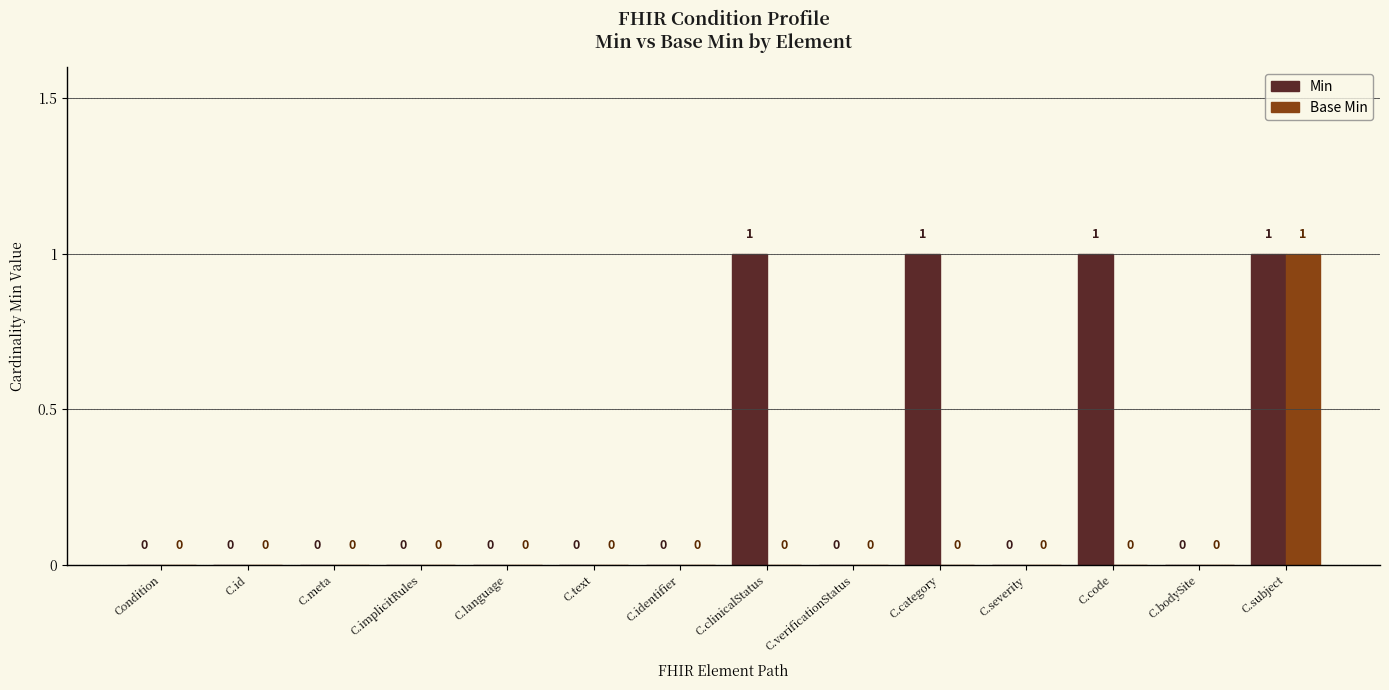

How many data points in Min are above 0?

4